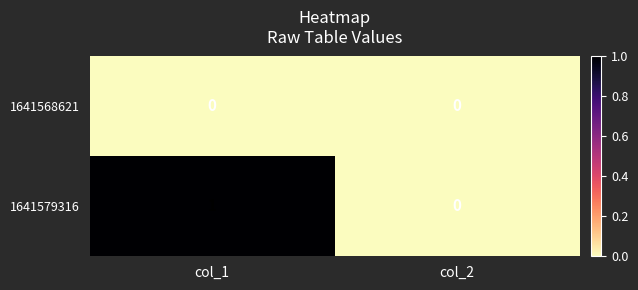

Which series changed the most between col_1 and col_2?

1641579316